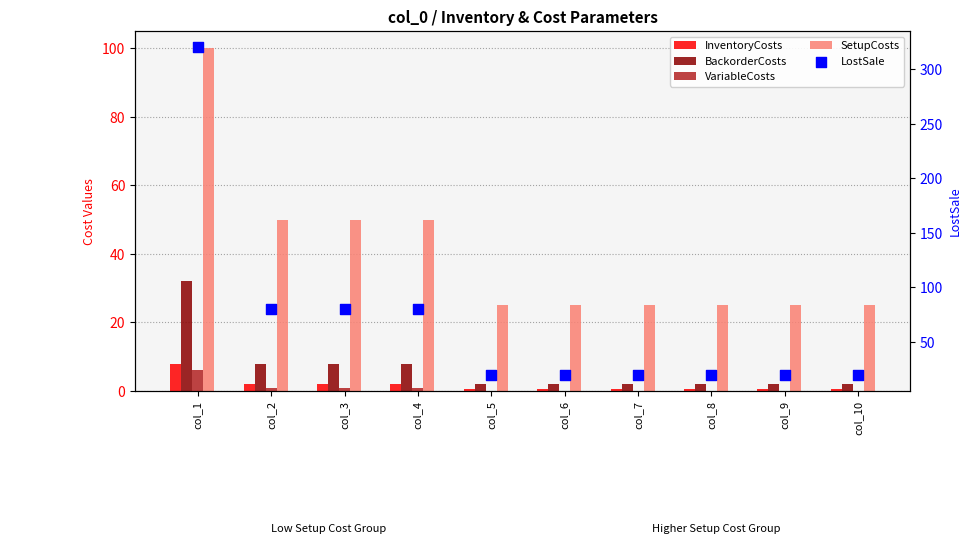

What are all the series names shown in the legend?

InventoryCosts, BackorderCosts, VariableCosts, SetupCosts, LostSale